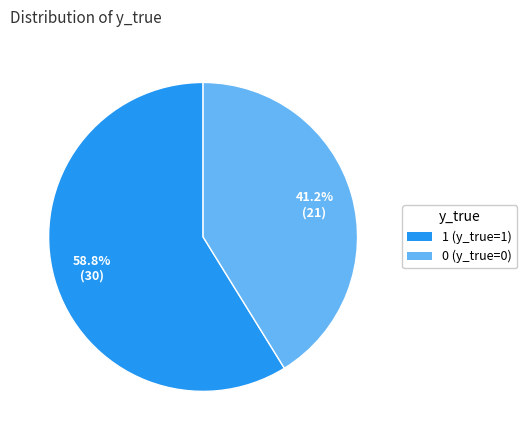

Which slice is the smallest?

0 (y_true=0)